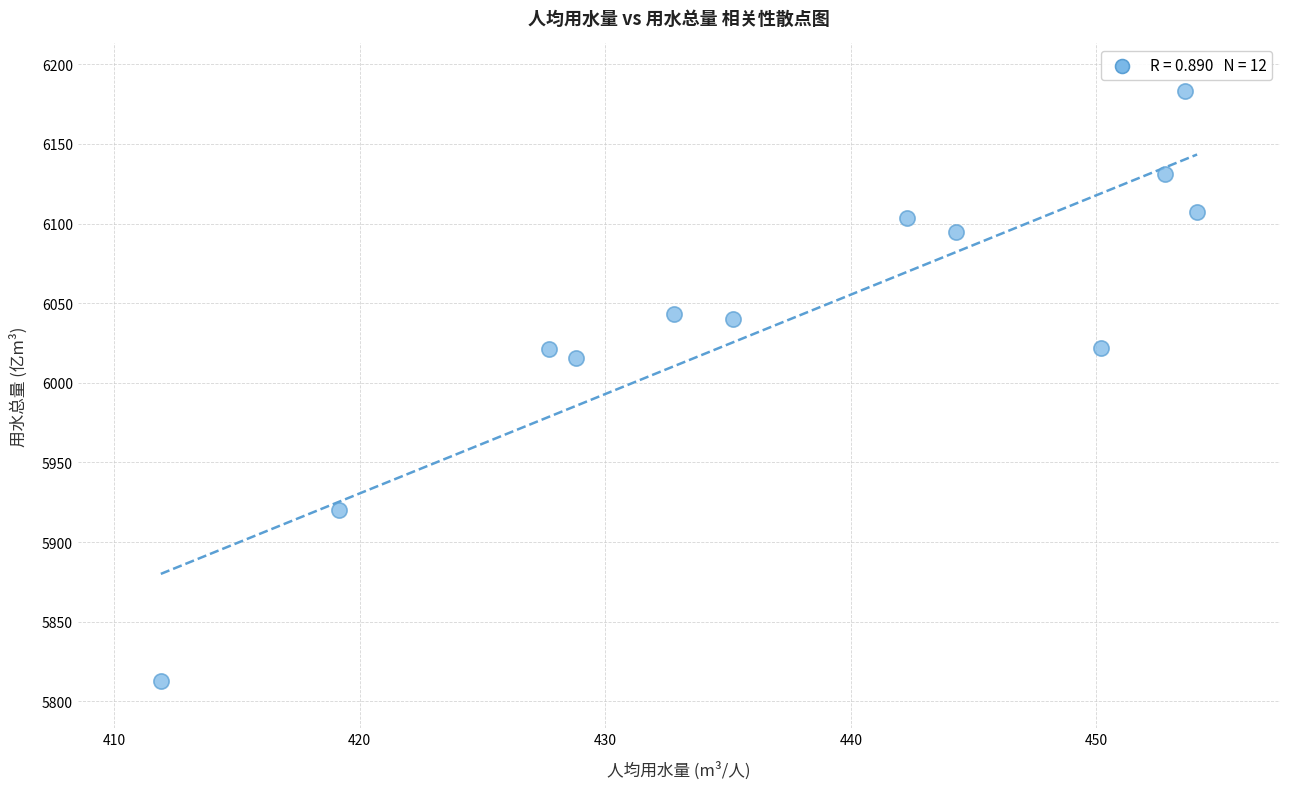

What Y value in the scatter plot is closest to 5998?

6015.5